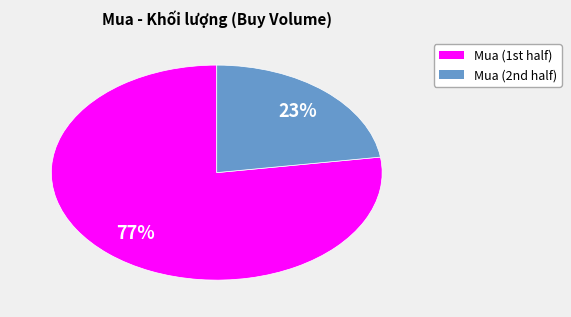

To the nearest percent, what is the average slice percentage?

50%